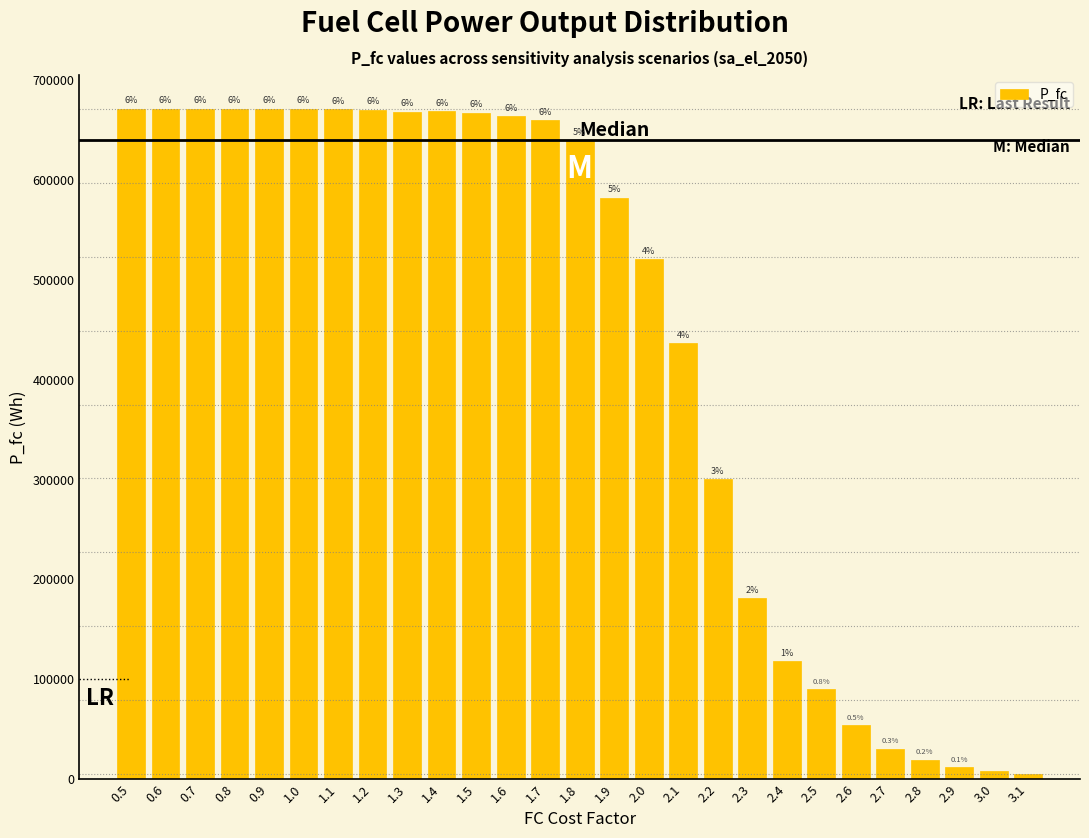

Does the chart contain any negative values?

No